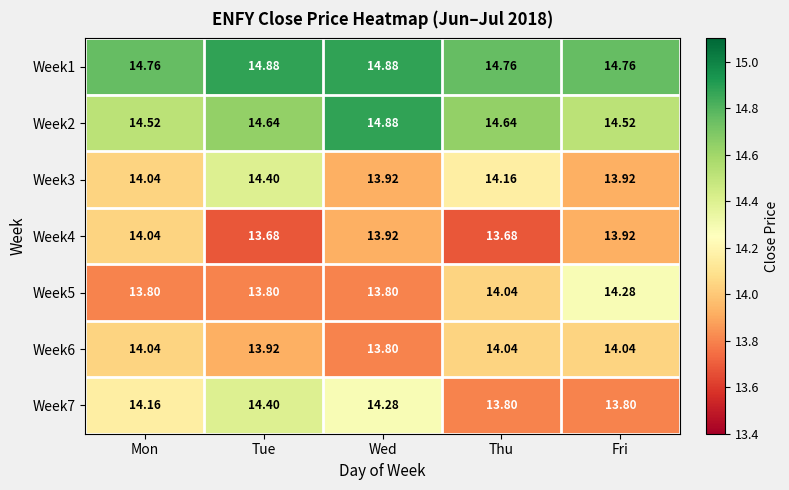

Which series has the largest total across all categories?

Week1